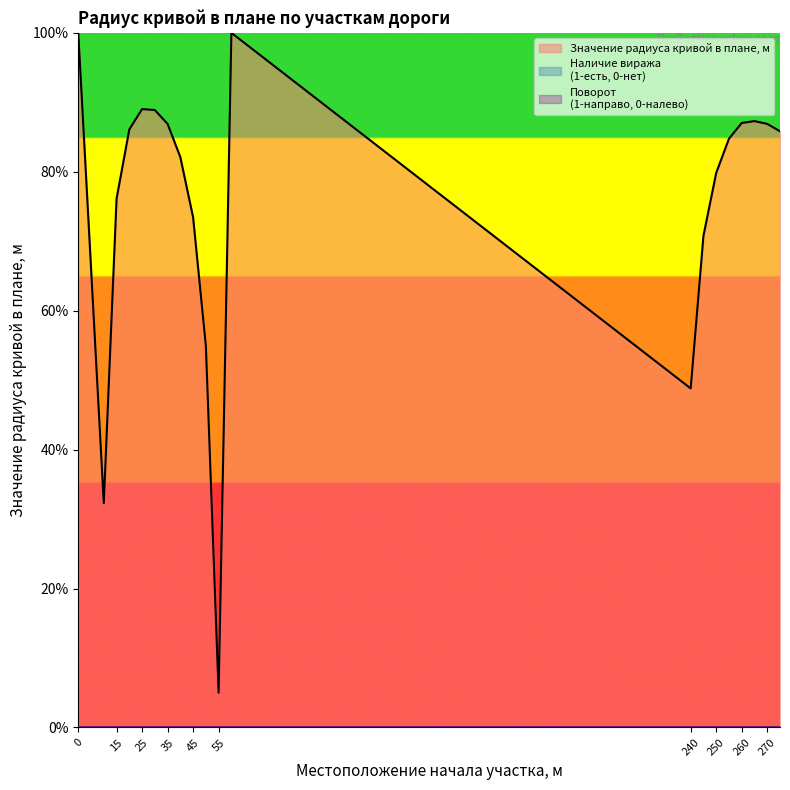

Rank the series at 45 from lowest to highest value.

Наличие виража
(1-есть, 0-нет), Поворот
(1-направо, 0-налево), Значение радиуса кривой в плане, м